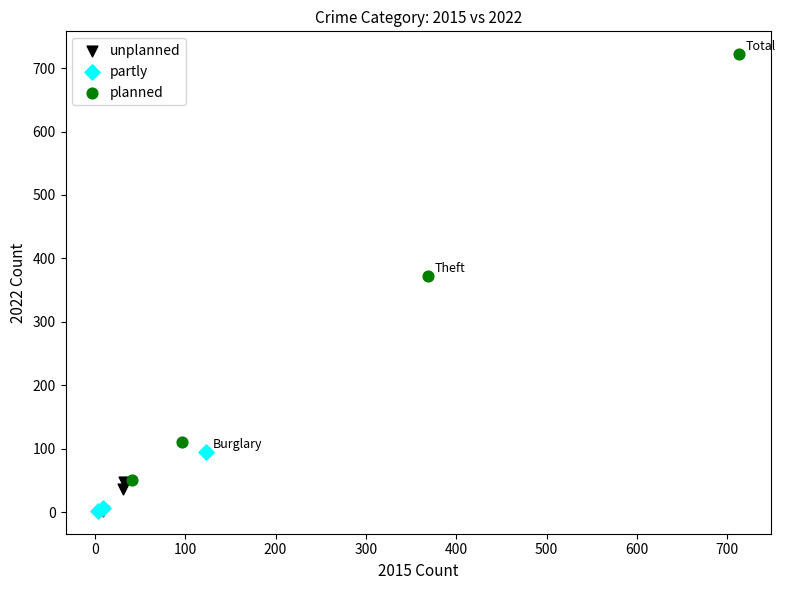

Which series has the largest Y range (max minus min)?

planned